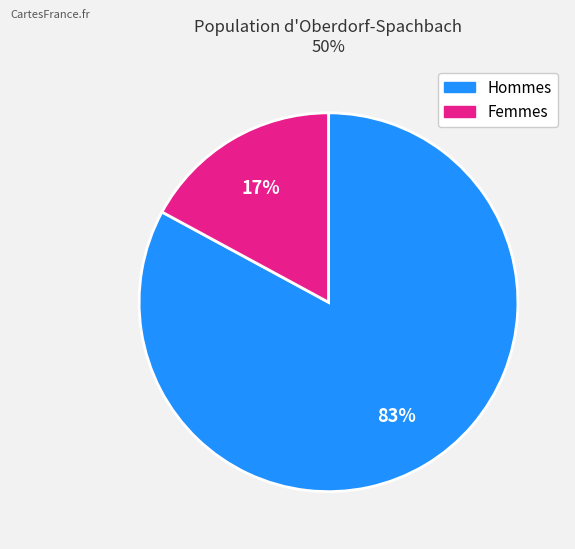

Is there a majority slice in this chart?

Yes